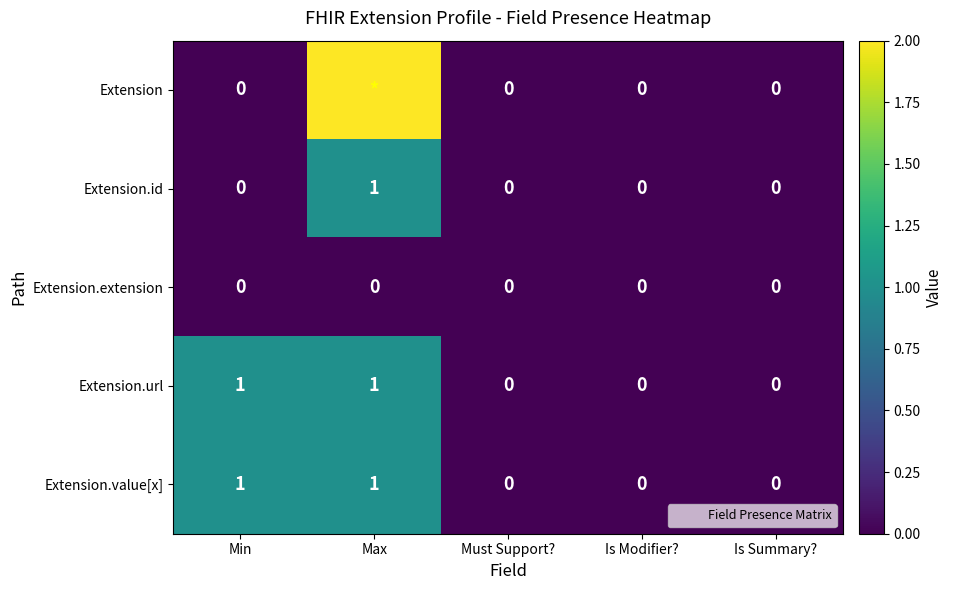

How many values in Extension.value[x] are above zero?

2